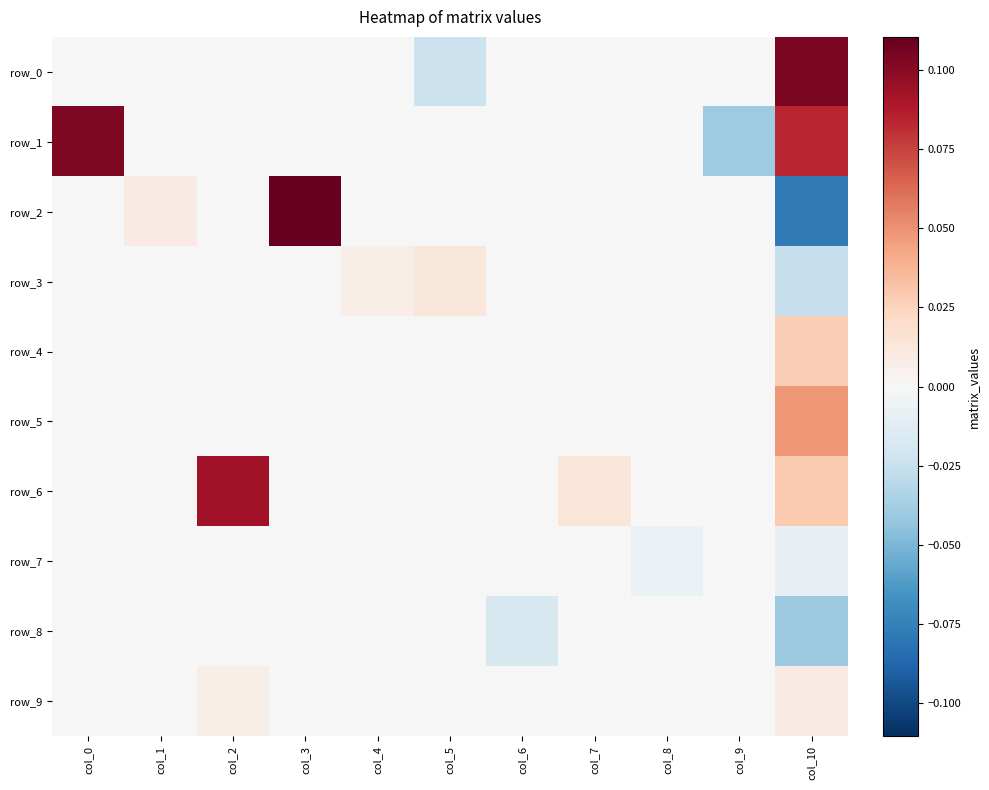

Rank the series at col_6 from lowest to highest value.

row_8, row_0, row_1, row_2, row_3, row_4, row_5, row_6, row_7, row_9